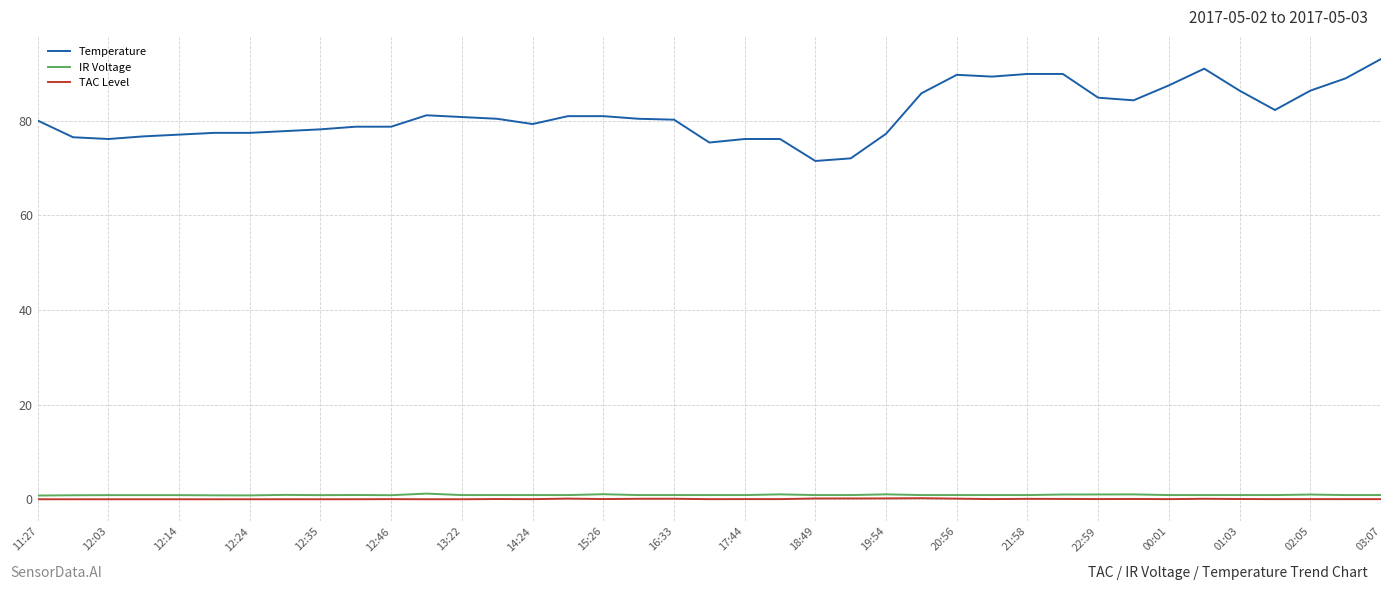

True or false: Temperature and TAC Level intersect in this chart.

False